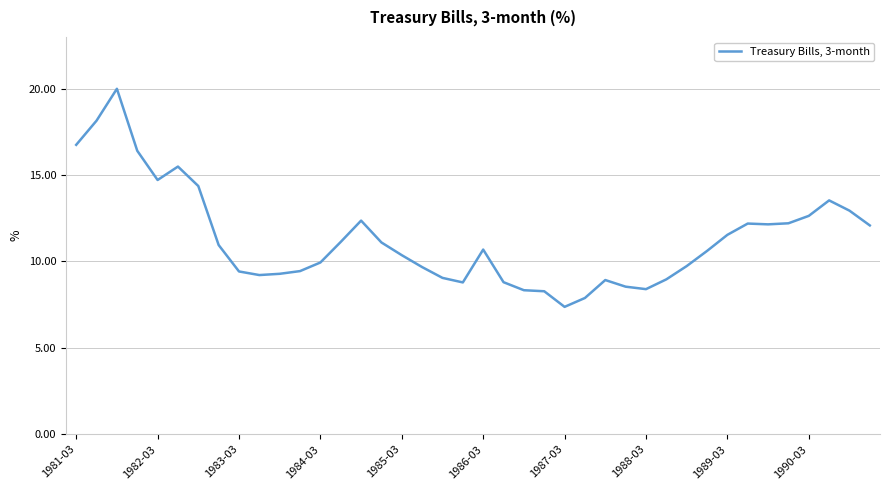

Does the chart display data point markers on the line(s)?

No